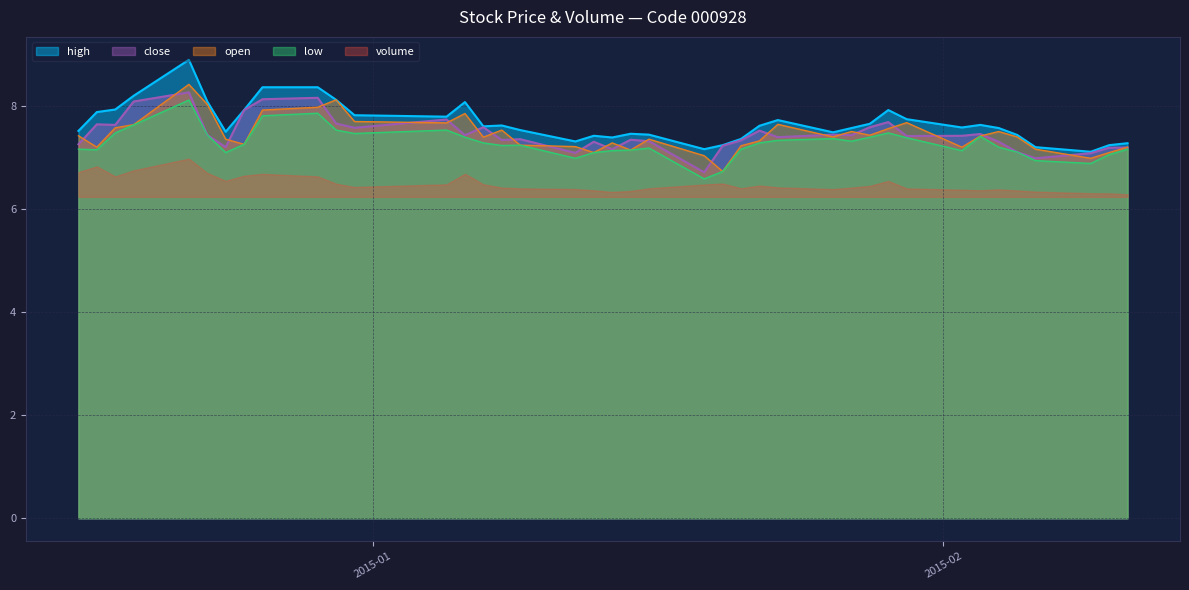

Between 2015-02-03 and 2015-01-07, which is larger?

2015-01-07